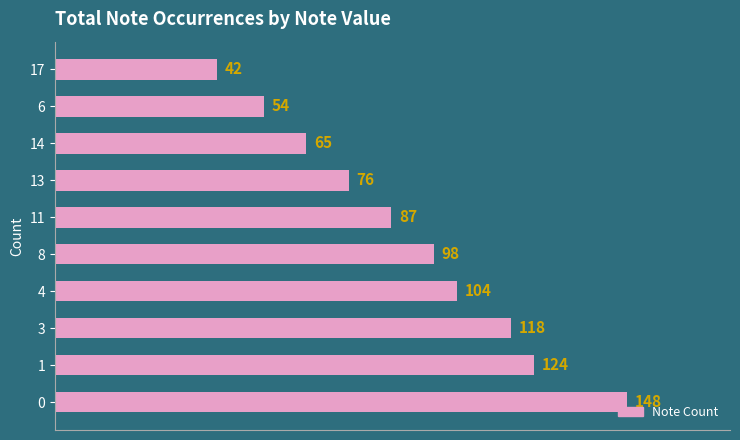

What is the difference between the values at 13 and 6?

22